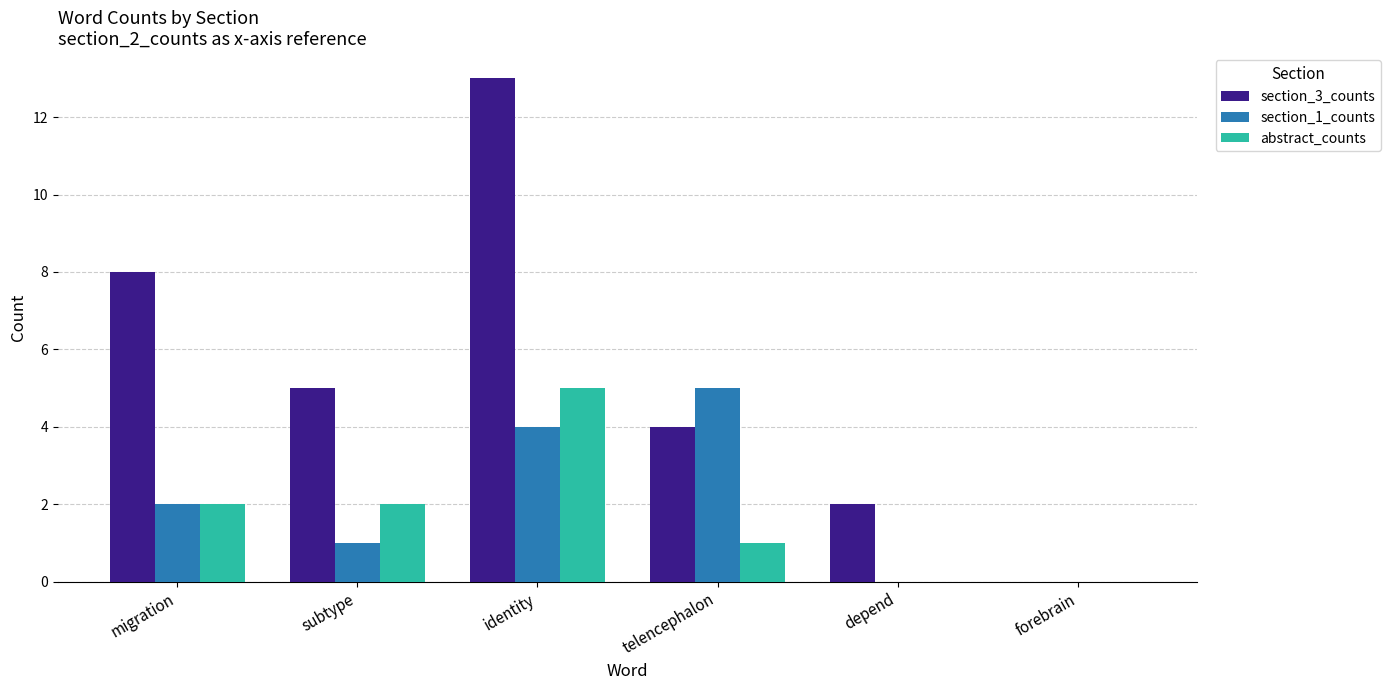

Between subtype and identity, which series saw the biggest shift?

section_3_counts